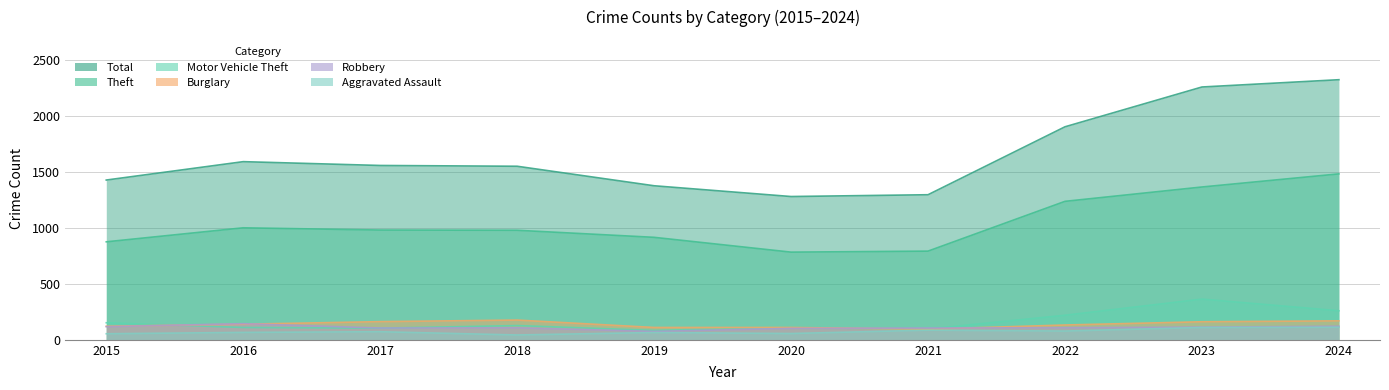

Is the value of Aggravated Assault at 2021 greater than the value of Burglary at 2017?

No